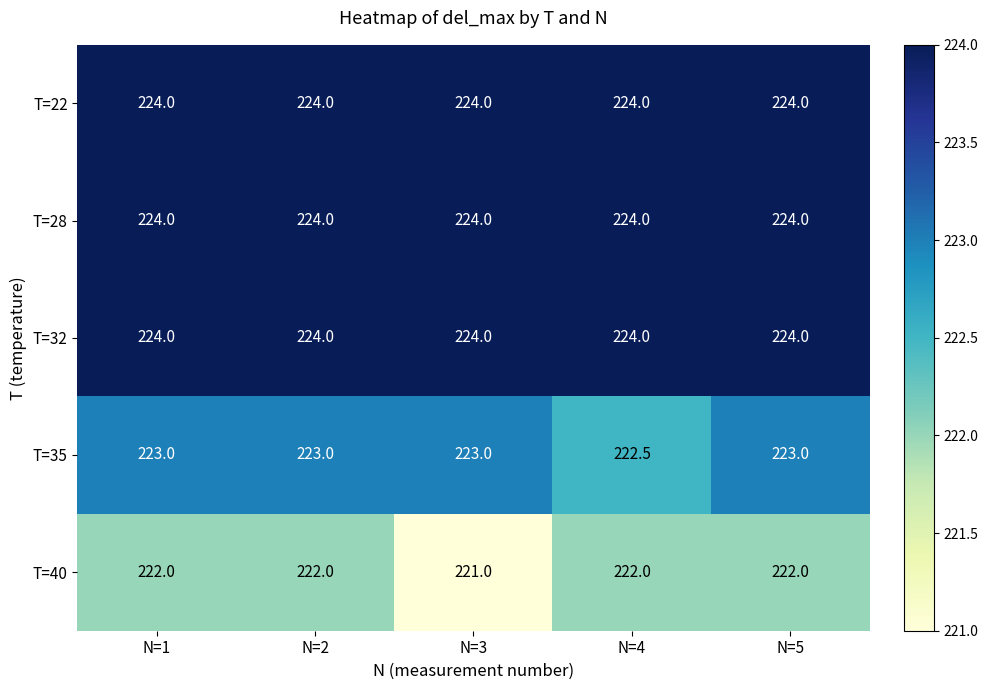

Reading left to right, extract all data points from this chart.

T=22: 224.0	224.0	224.0	224.0	224.0
T=28: 224.0	224.0	224.0	224.0	224.0
T=32: 224.0	224.0	224.0	224.0	224.0
T=35: 223.0	223.0	223.0	222.5	223.0
T=40: 222.0	222.0	221.0	222.0	222.0